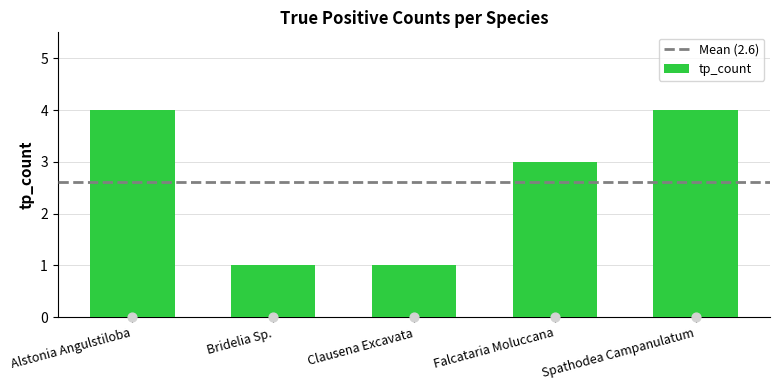

Which has a higher value, Bridelia Sp. or Clausena Excavata?

Bridelia Sp.